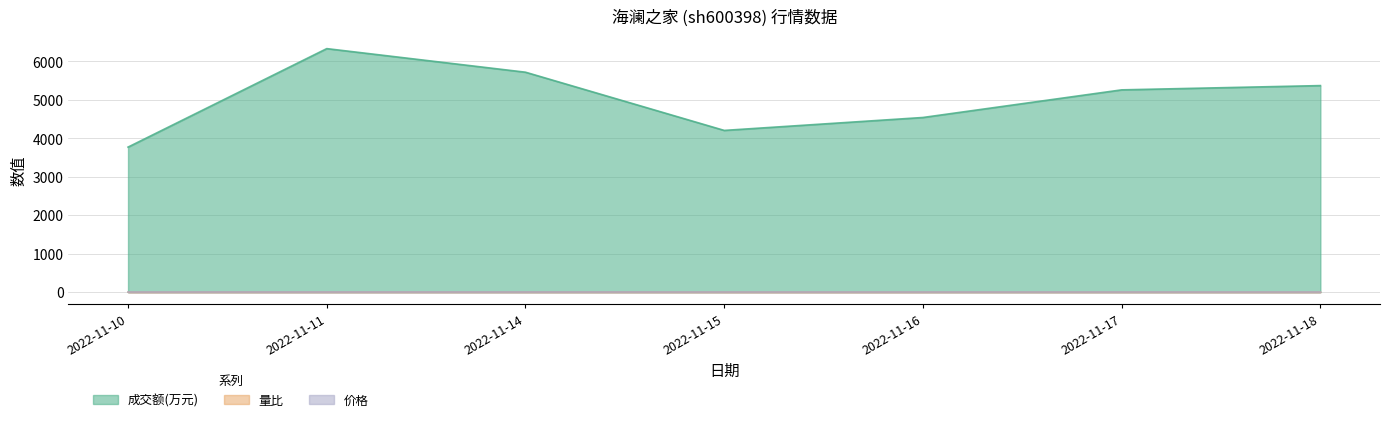

True or false: 成交额(万元) and 价格 intersect in this chart.

False